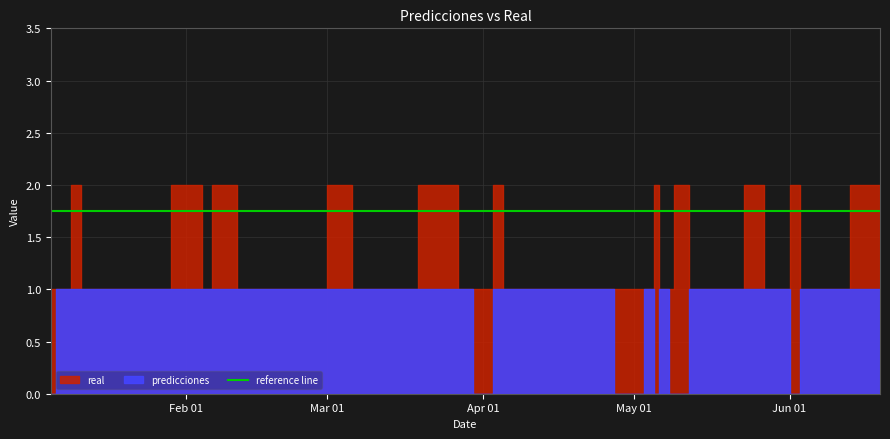

Is the value of real at 2023-04-27 greater than the value of predicciones at 2023-05-05?

Yes